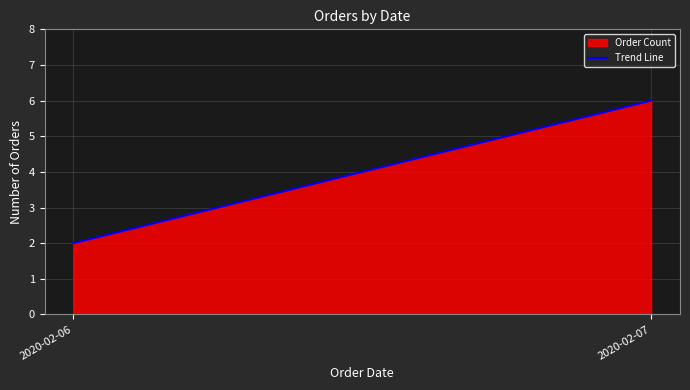

The chart shows a value of 6 at 2020-02-07. True or false?

True